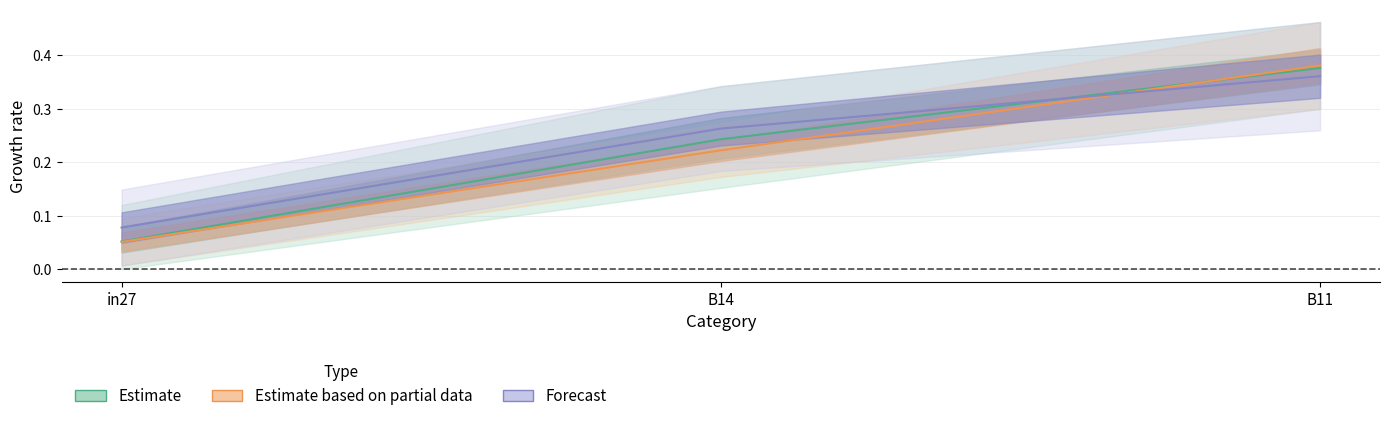

The Forecast series shows 0.4 at B11. True or false?

True